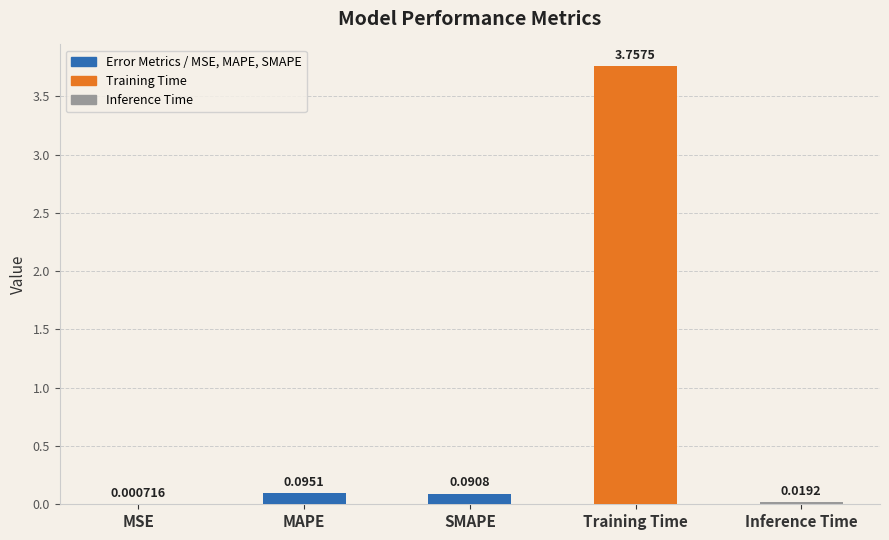

At which category does the chart reach its peak across all series?

Training Time